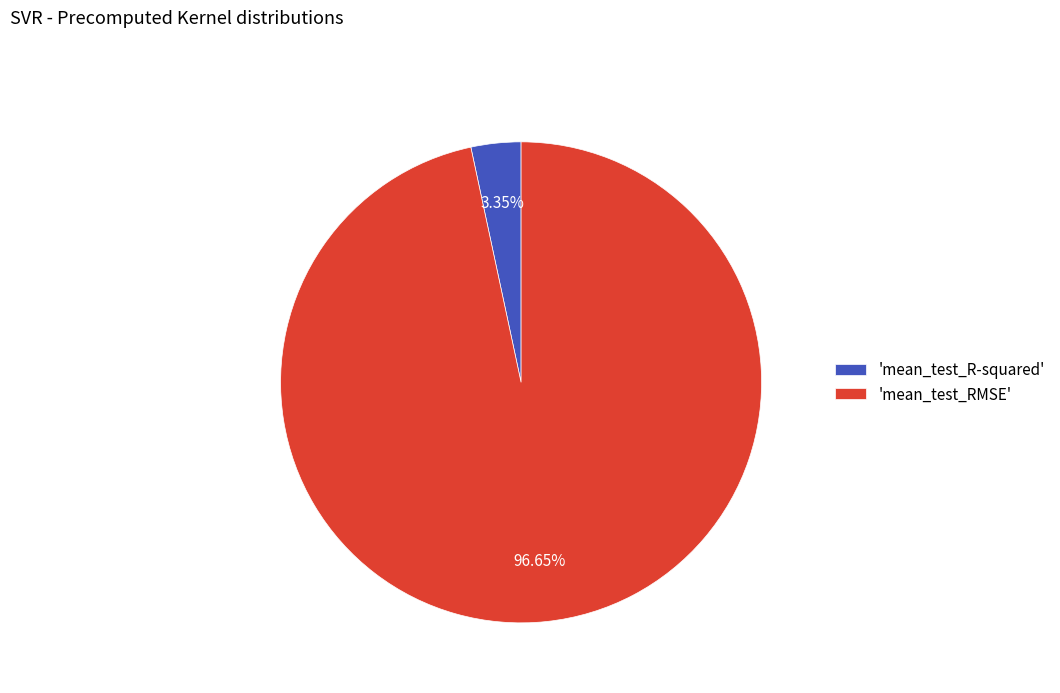

What is the smallest slice in the pie chart?

'mean_test_R-squared'